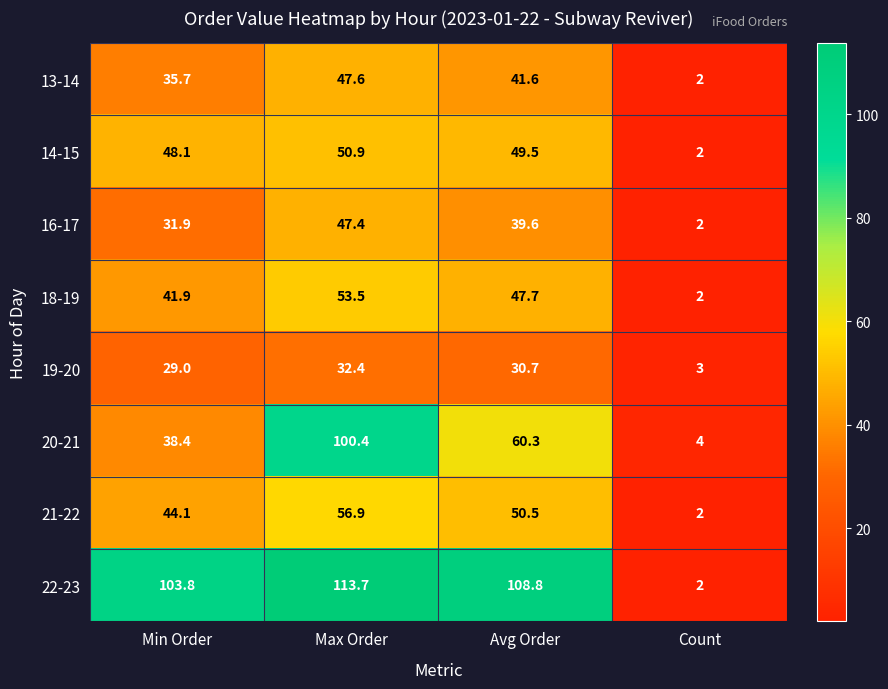

How many data points does each series have?

4